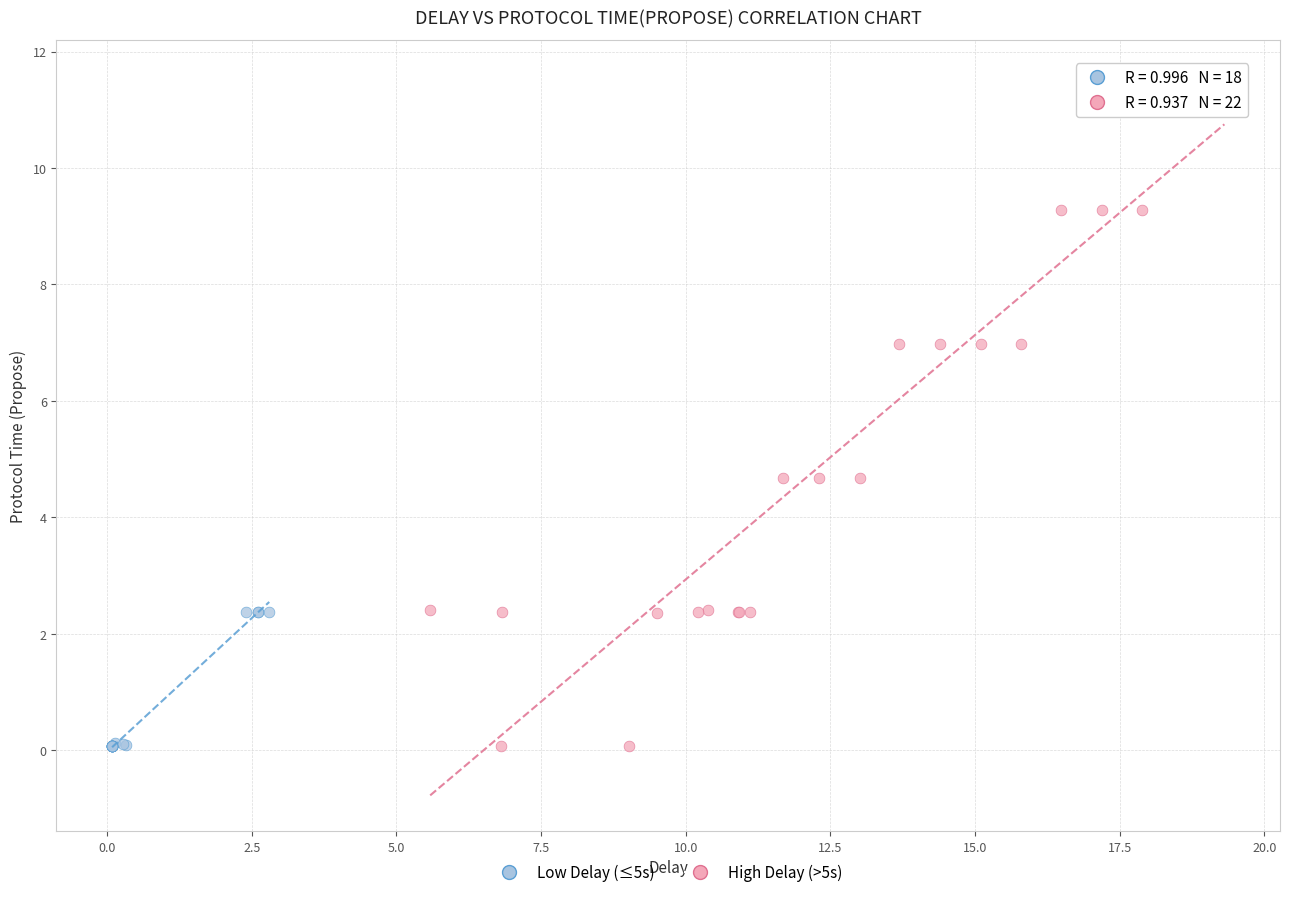

Which series reaches the maximum Y coordinate?

High Delay (>5s)